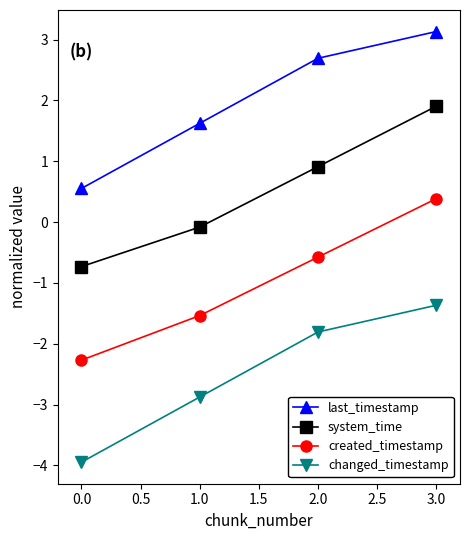

How many lines are shown in the chart?

4